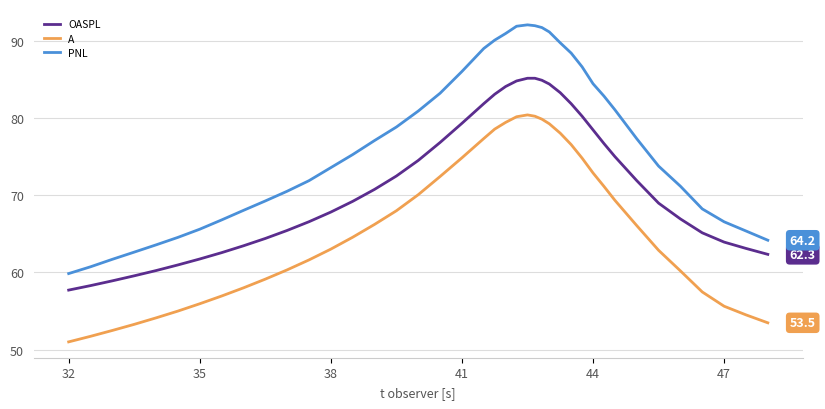

True or false: PNL and A cross at least once.

False